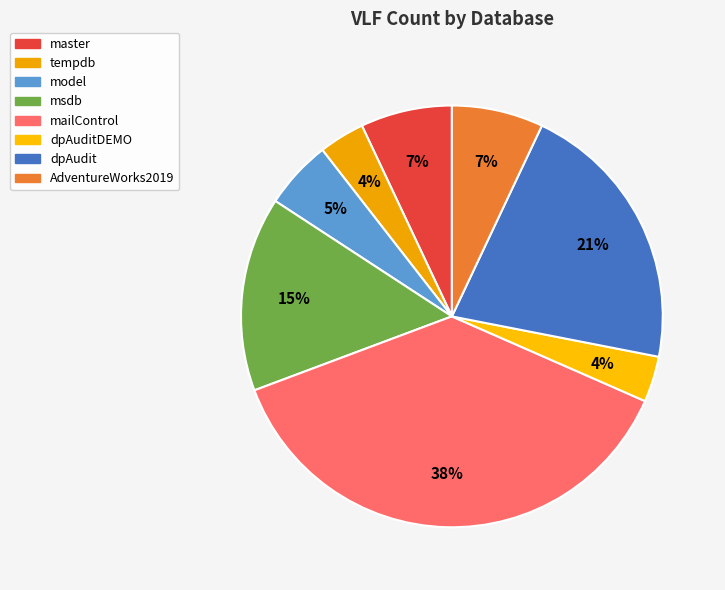

Is it true that dpAuditDEMO is 4% of the pie?

True